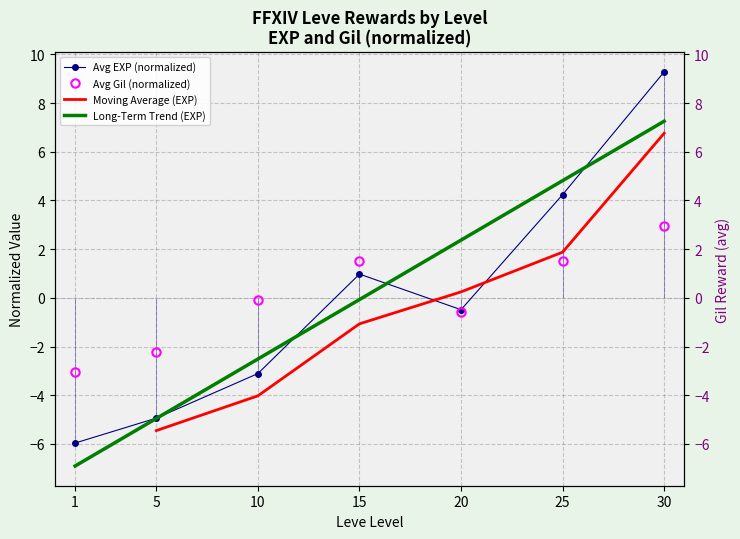

Which has a higher value, 15 or 10?

15